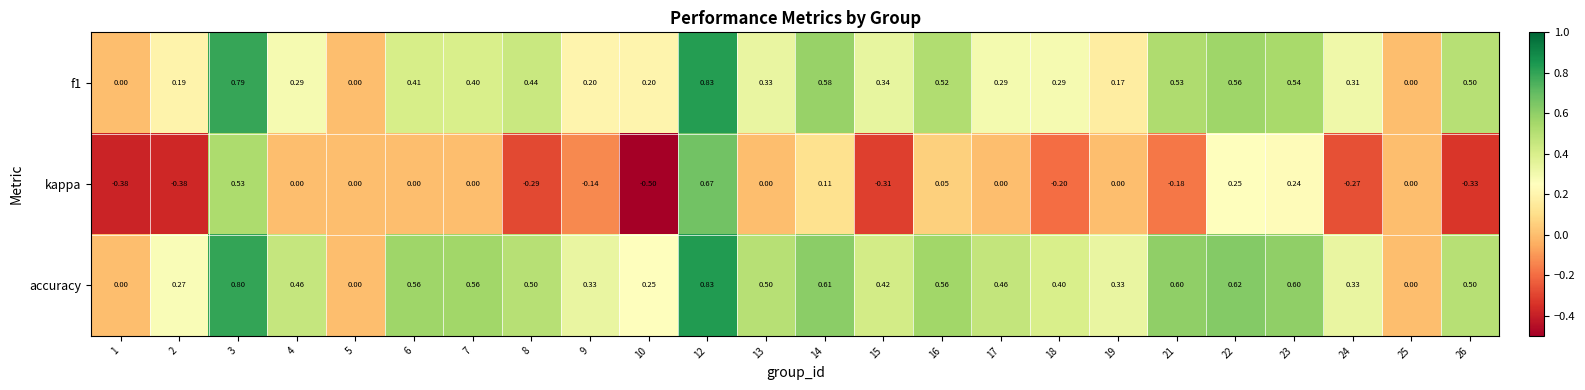

At 6, list the series in order from smallest to largest.

kappa, f1, accuracy